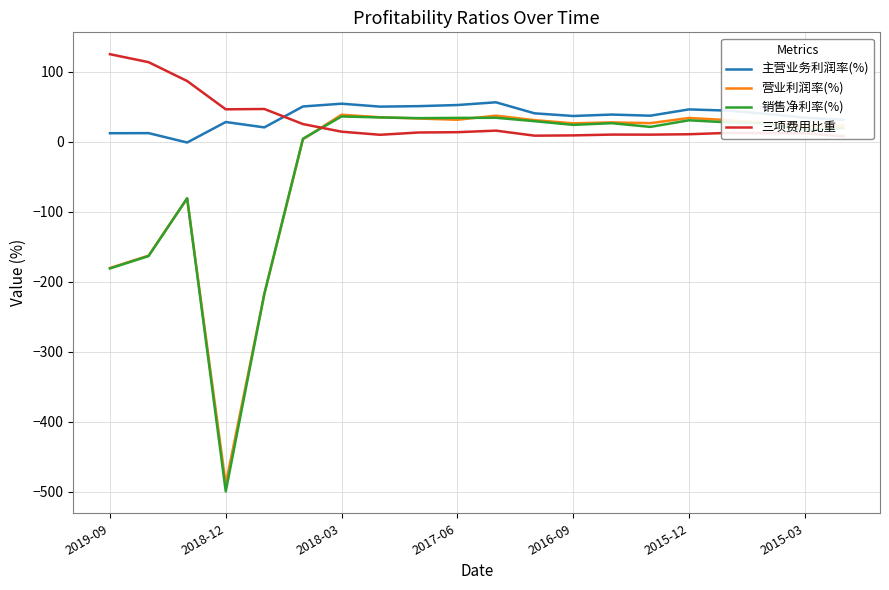

True or false: 三项费用比重 has a value of 5.5 at 19.

False